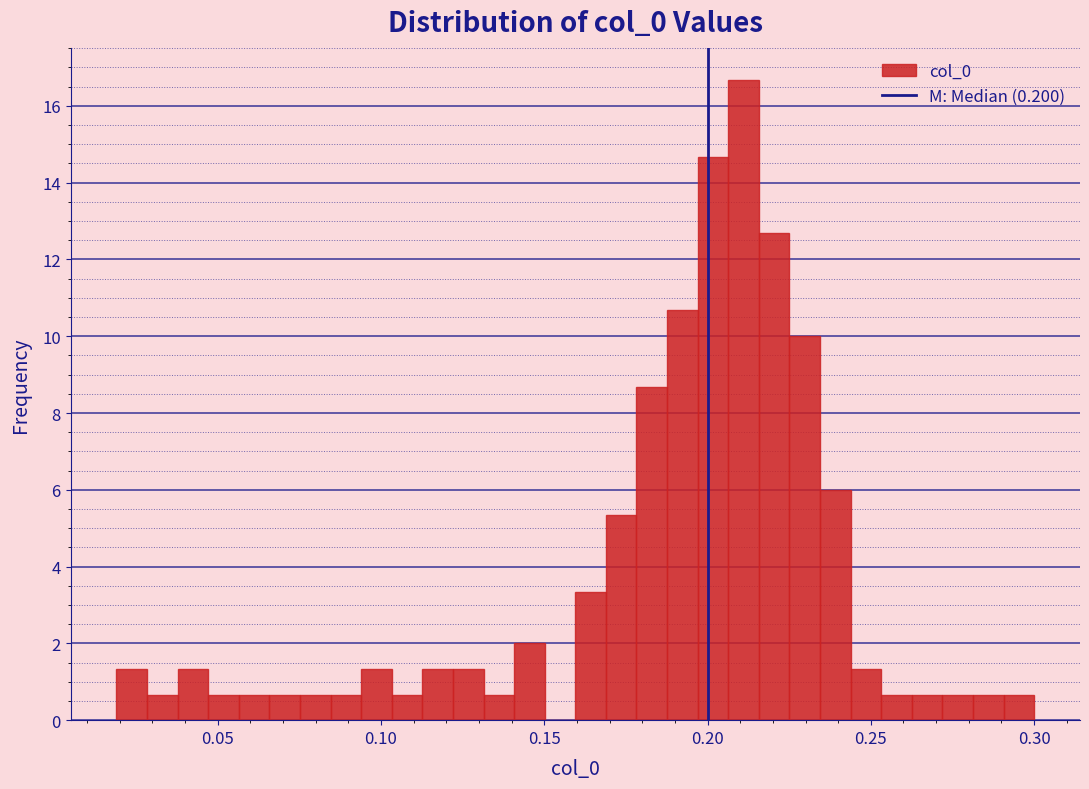

Read against the x-axis, roughly where is the centre of the tallest bar?

0.210